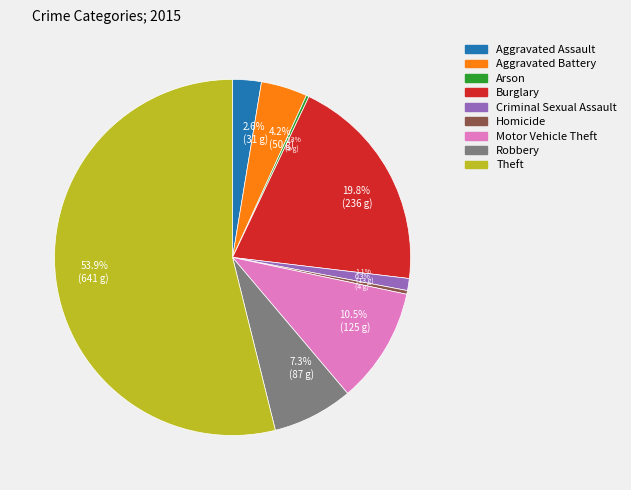

What is the total percentage of Criminal Sexual Assault and Burglary?

20.9%